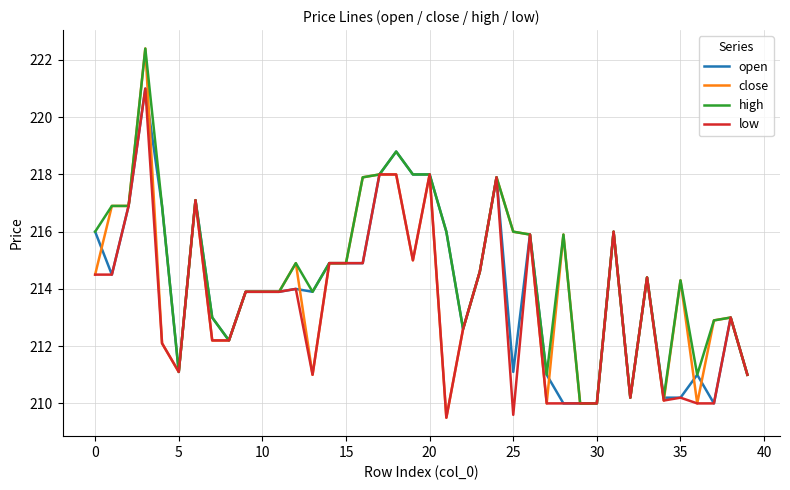

How many lines are shown in the chart?

4